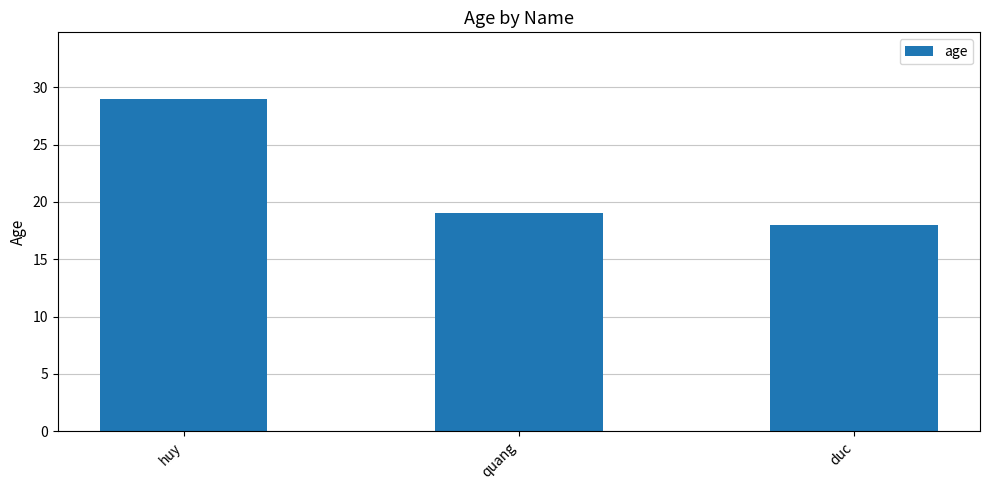

What is the difference between the maximum and minimum values?

11